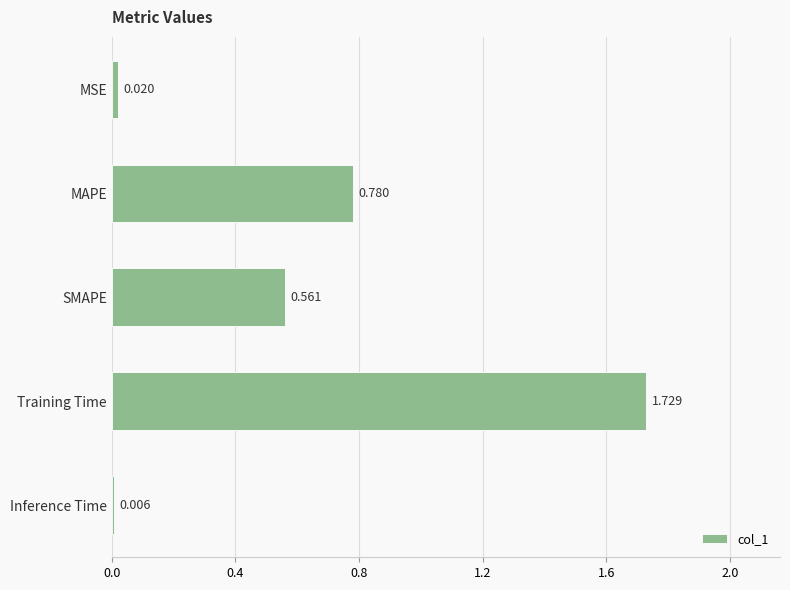

Which label corresponds to the largest value in the chart?

Training Time